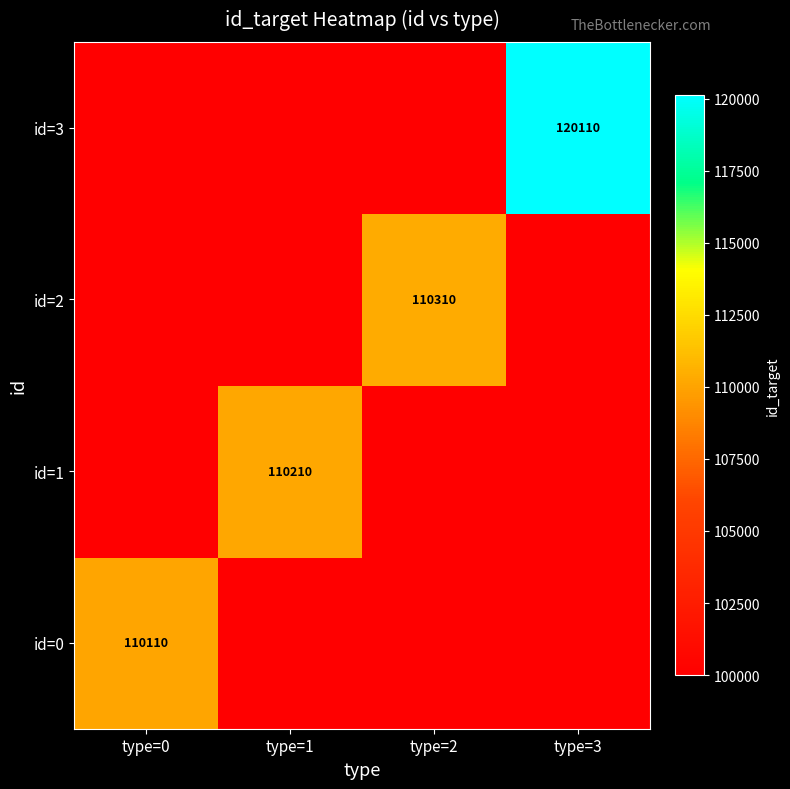

The id=3 series shows 120110 at type=3. True or false?

True